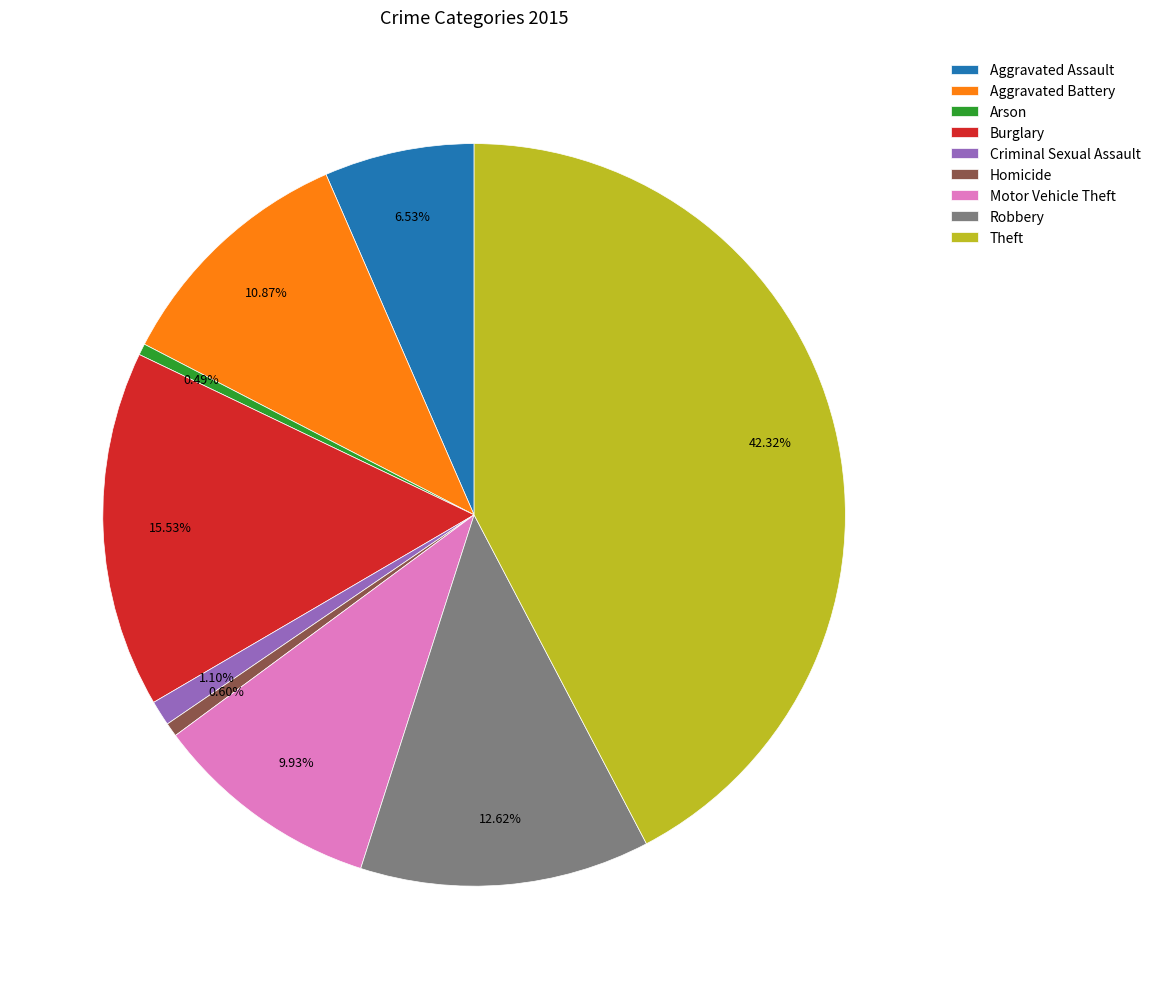

To the nearest percent, what is the combined percentage of Aggravated Assault and Criminal Sexual Assault?

8%